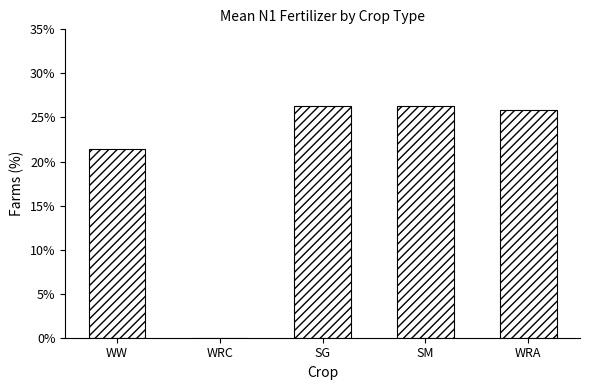

Are the bars horizontal?

No